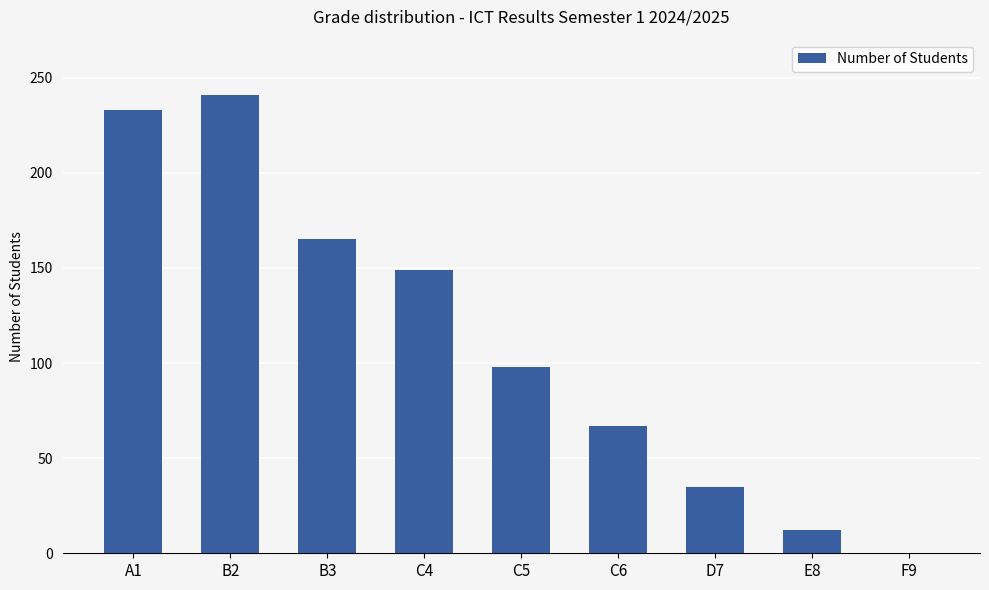

Where is the data nearest to the value 120?

C5